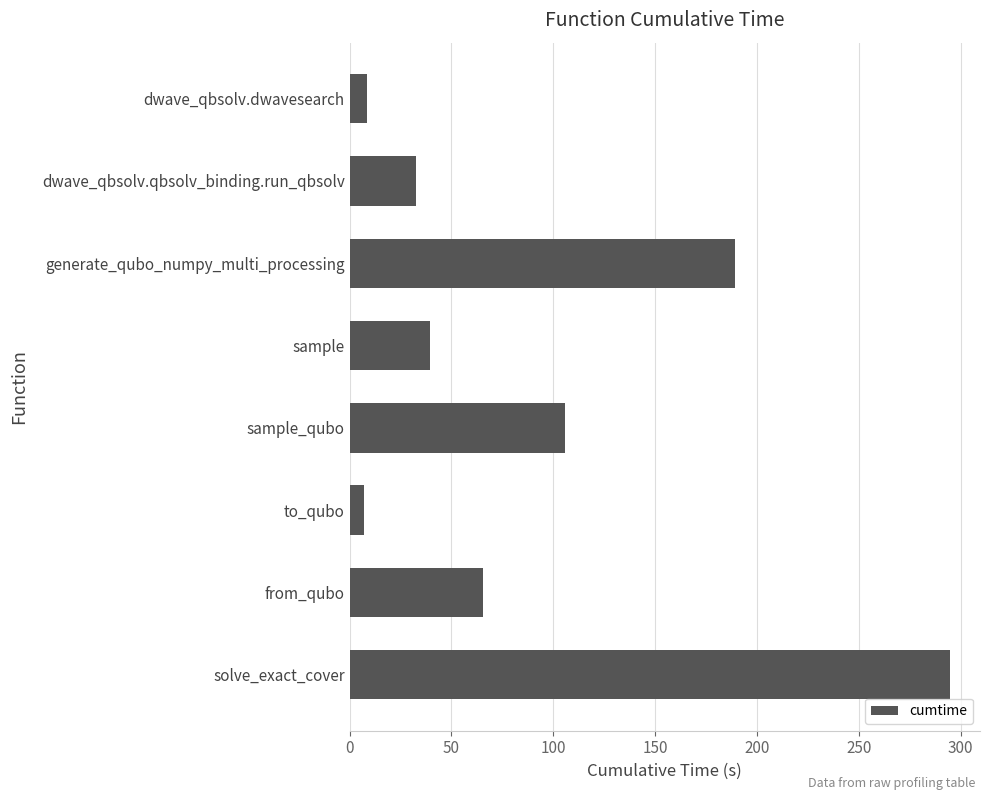

What is the minimum value shown in the chart?

7.2